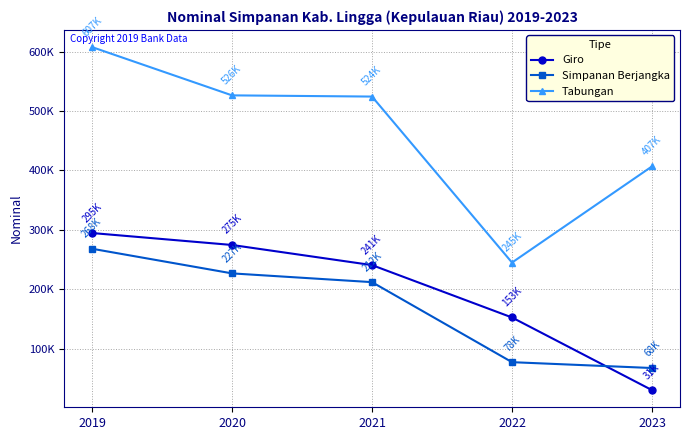

Rank the series by their maximum value, from highest to lowest.

Tabungan, Giro, Simpanan Berjangka